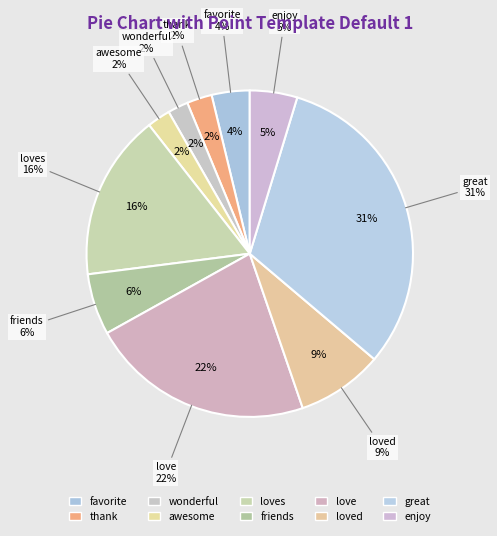

Does thank represent more than half of the total?

No